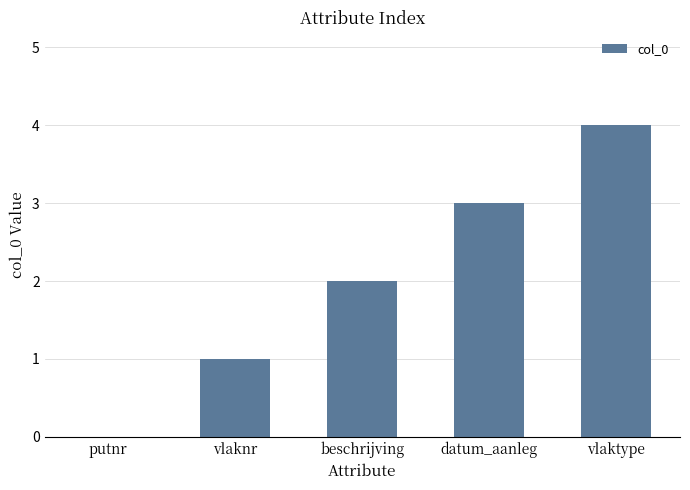

Reading left to right, extract all data points from this chart.

0	1	2	3	4